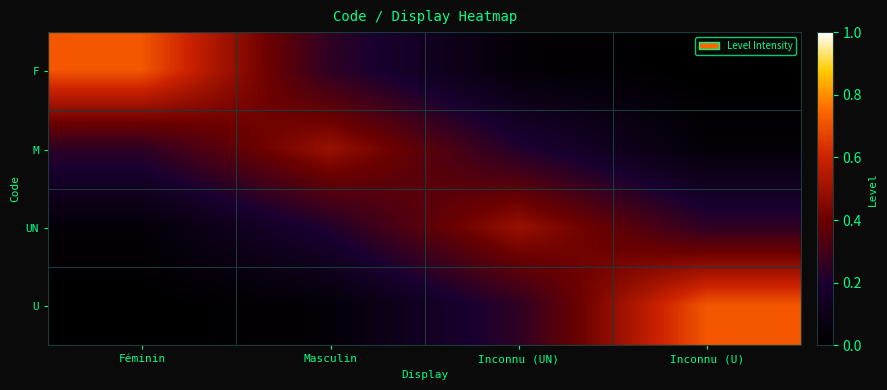

Reading left to right, transcribe all the data shown in this chart.

F: Féminin=0.7	Masculin=0.3	Inconnu (UN)=0.0	Inconnu (U)=0.0
M: Féminin=0.3	Masculin=0.5	Inconnu (UN)=0.2	Inconnu (U)=0.0
UN: Féminin=0.0	Masculin=0.2	Inconnu (UN)=0.5	Inconnu (U)=0.3
U: Féminin=0.0	Masculin=0.0	Inconnu (UN)=0.3	Inconnu (U)=0.7